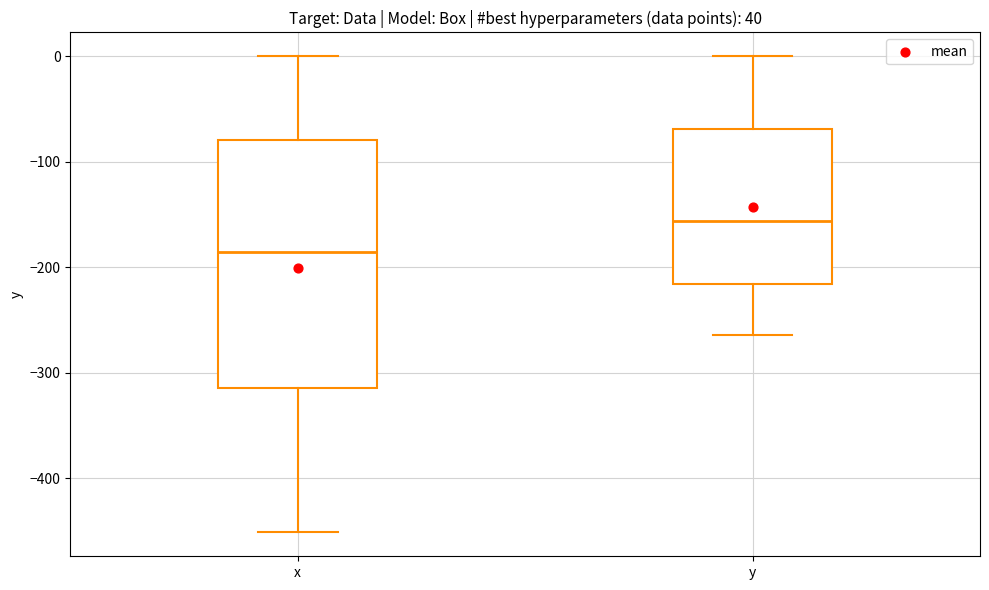

Which box is the tallest, from its lower edge to its upper edge?

x